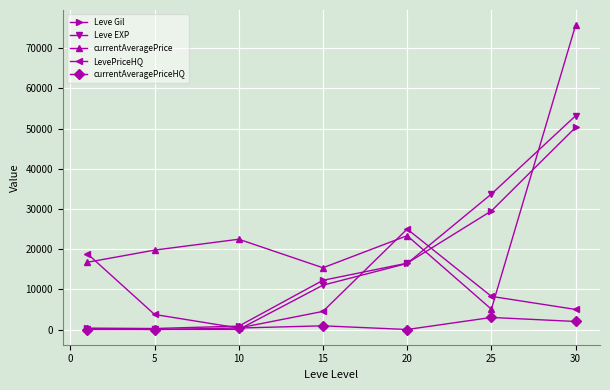

How many intersections are there between currentAveragePrice and Leve Gil?

2